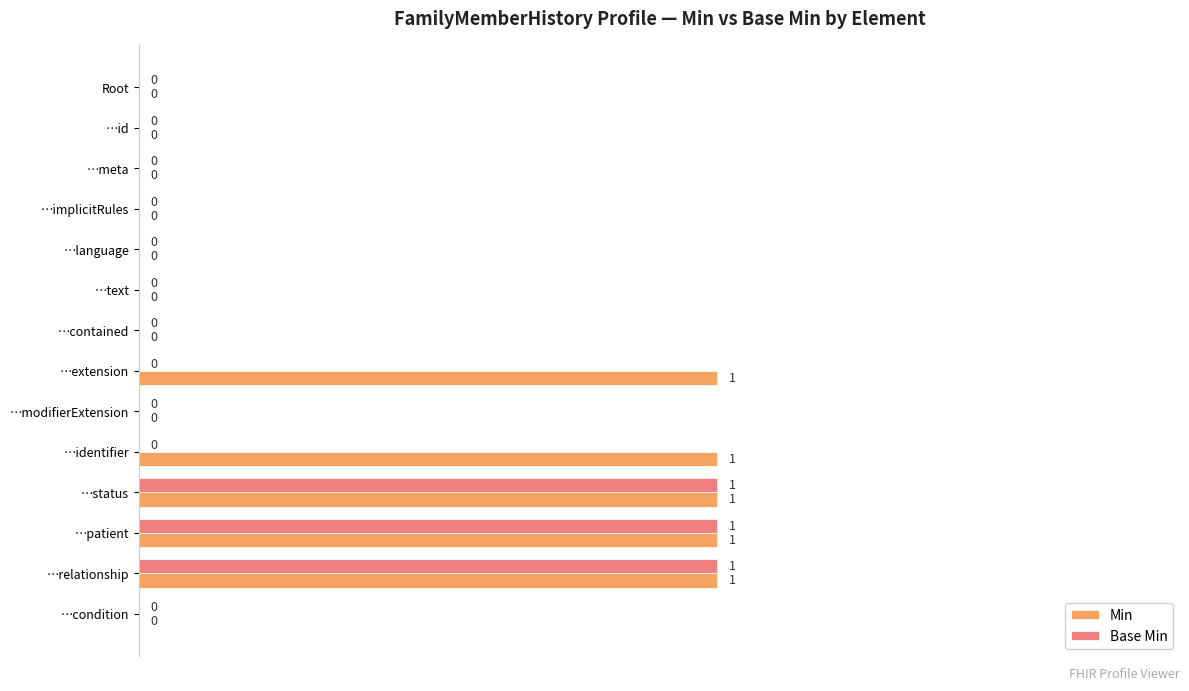

Count the number of data series in this chart.

2